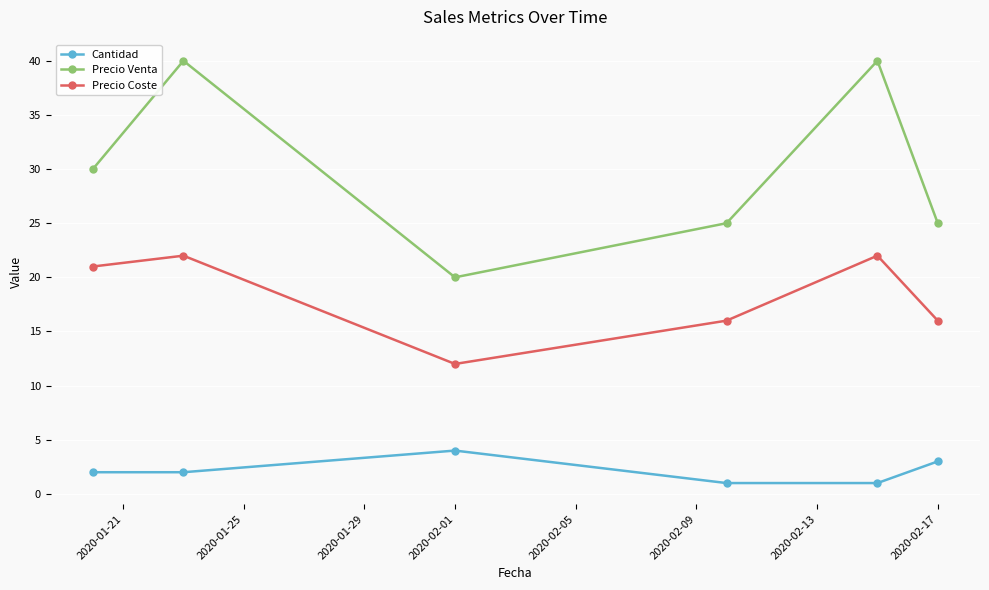

Rank the series by their maximum value, from lowest to highest.

Cantidad, Precio Coste, Precio Venta